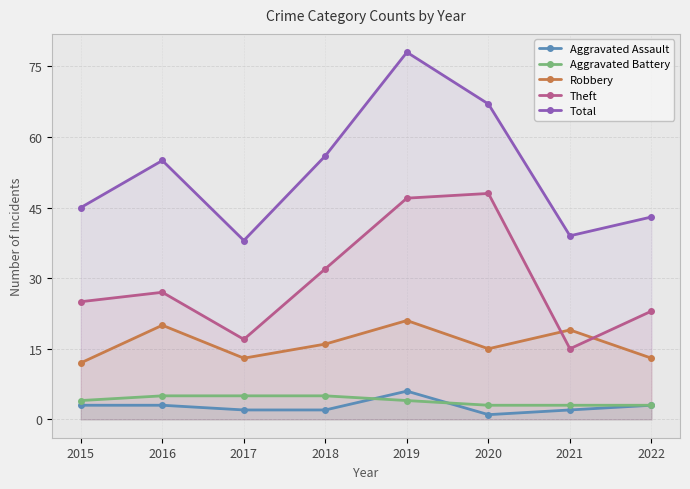

Between 2018 and 2022, which is larger?

2022